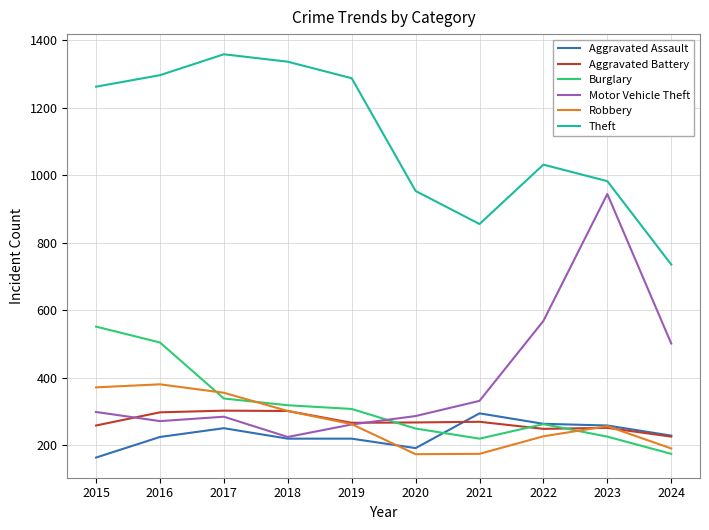

Count the number of data series in this chart.

6